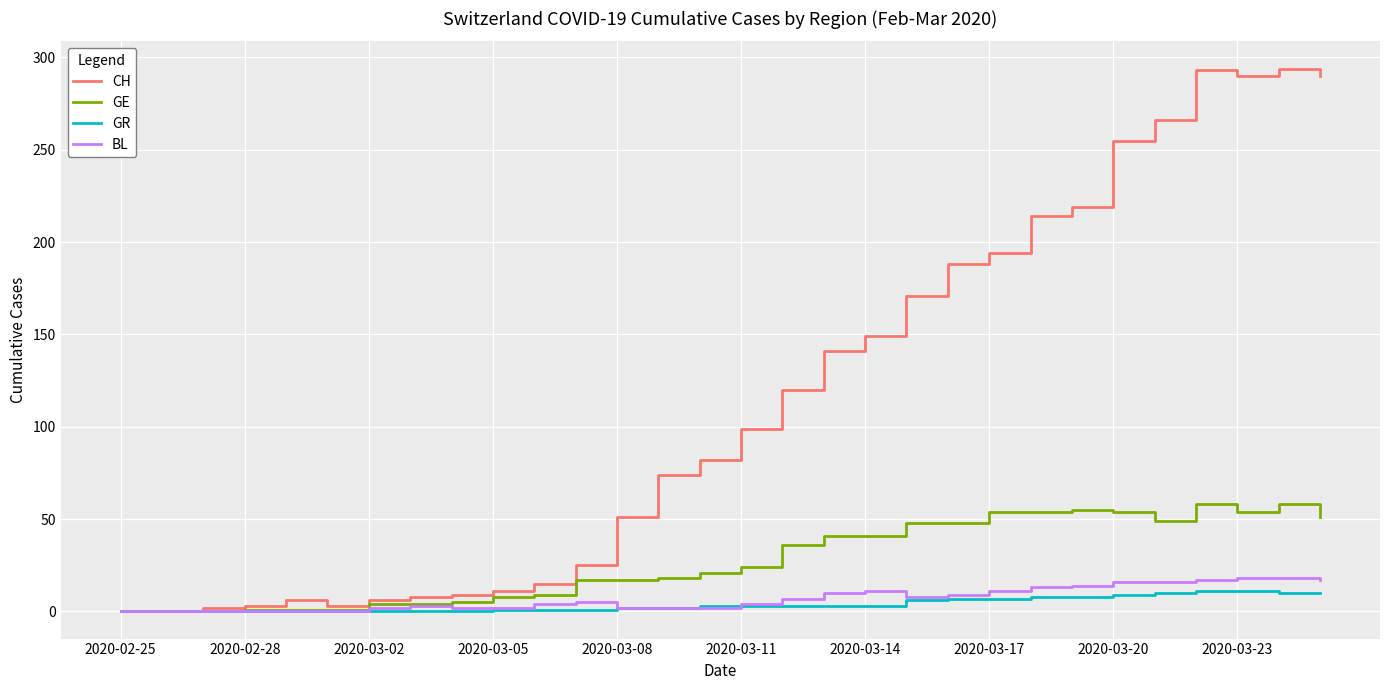

What is the maximum value shown in the chart?

294